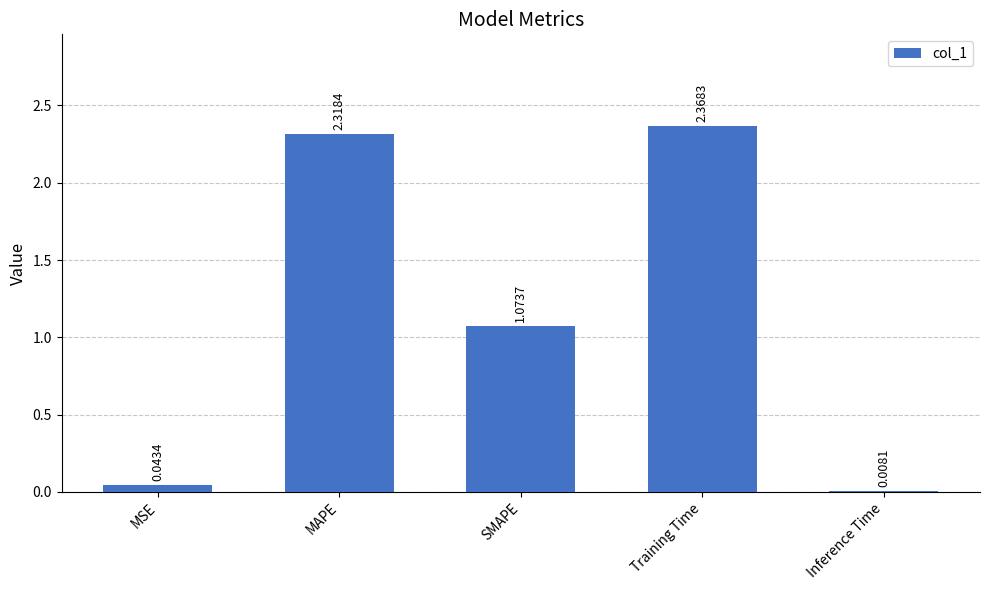

Where does the data first go above 1?

MAPE